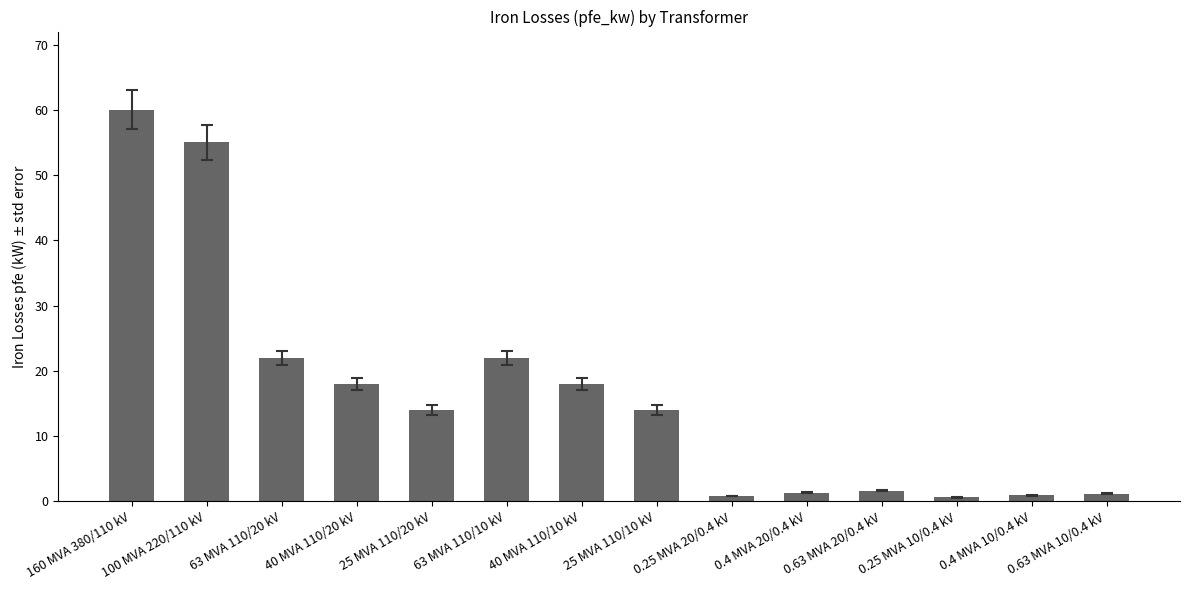

What is the difference between the values at 63 MVA 110/10 kV and 40 MVA 110/10 kV?

4.0